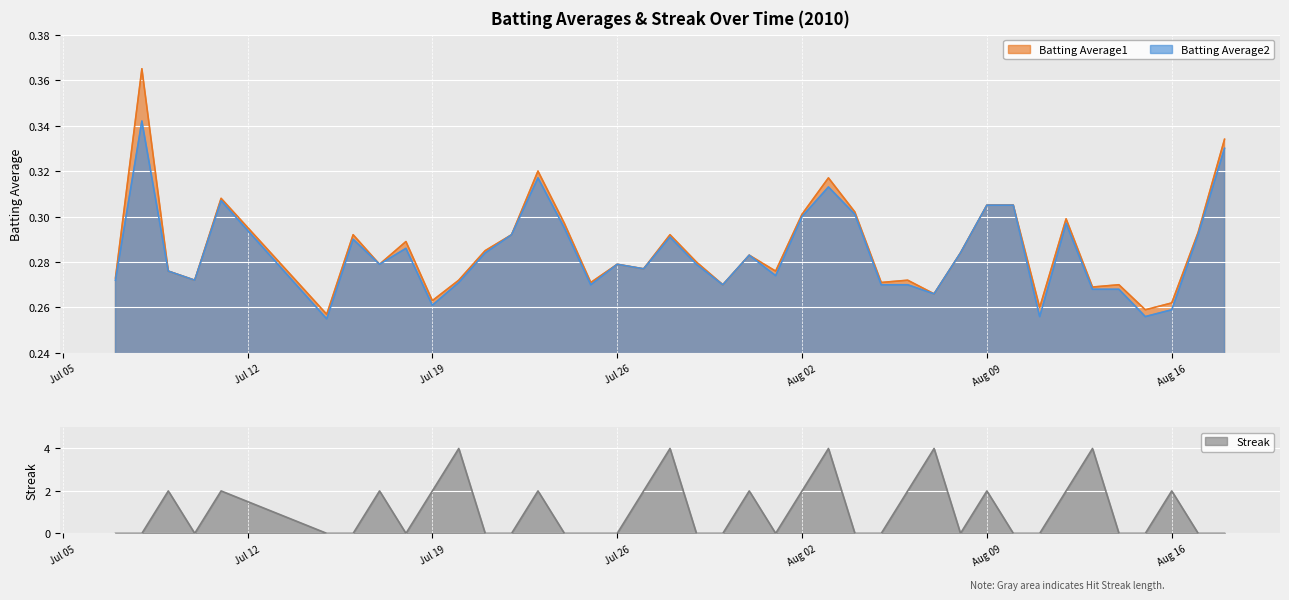

Is it true that Streak equals 0 at Aug 02?

False